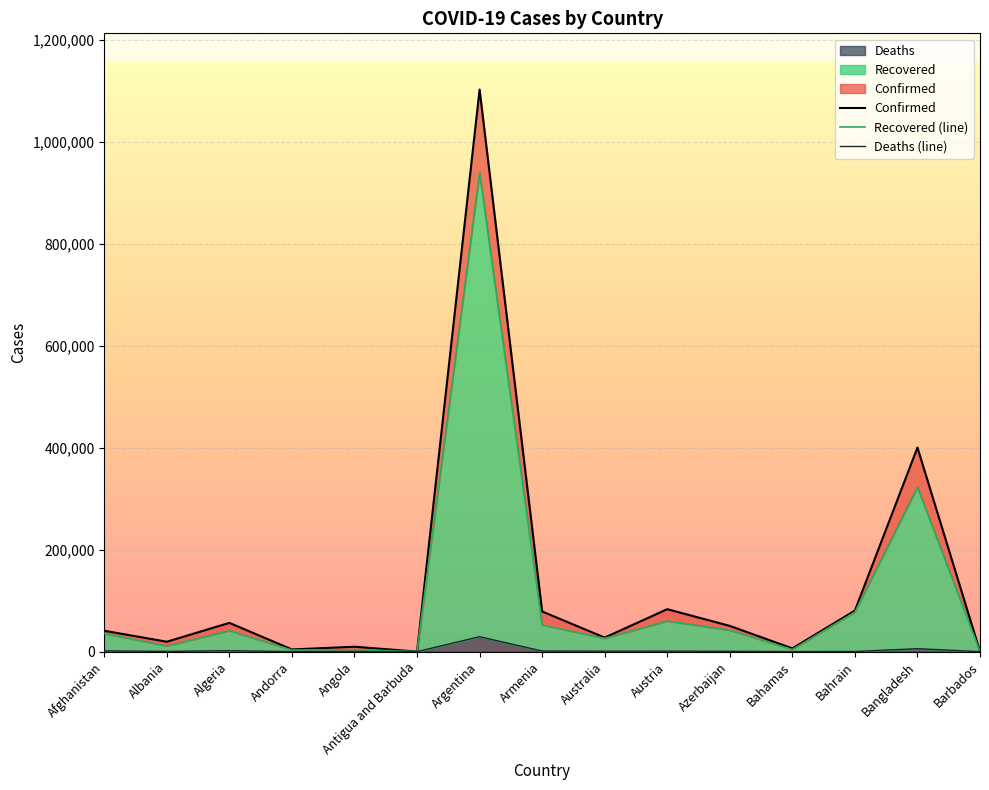

True or false: Recovered (line) has a value of 121964 at Bahrain.

False